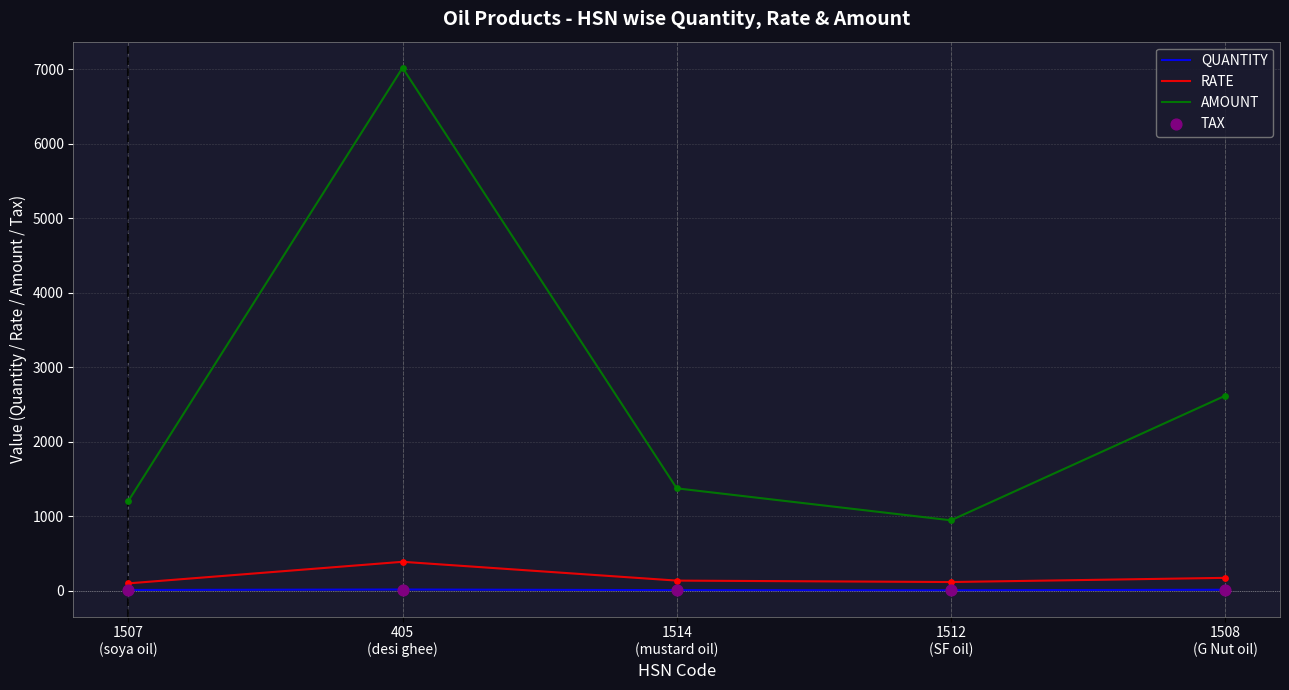

At which category is the sum across all series the highest?

405
(desi ghee)